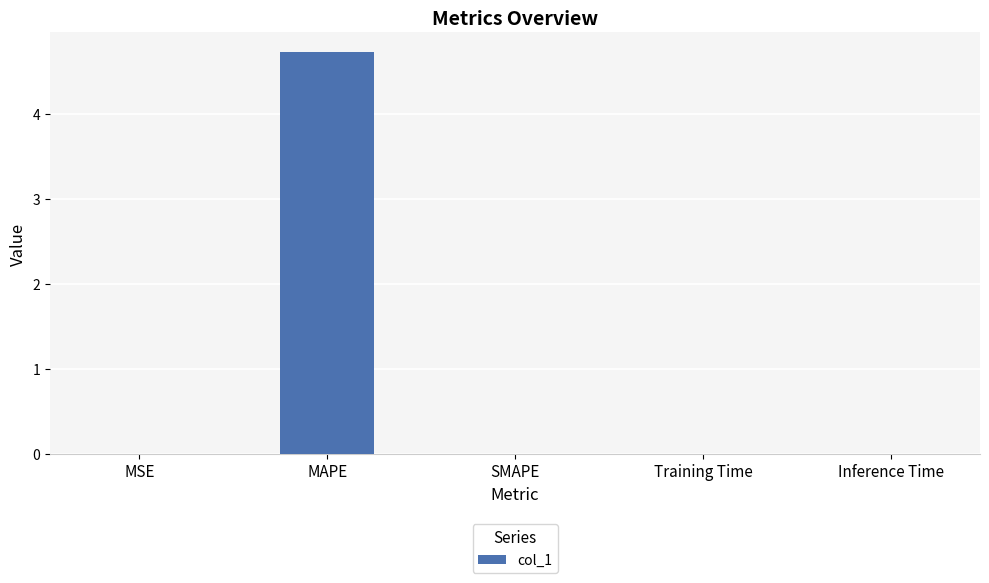

Is it true that the value at SMAPE is 3.2?

False